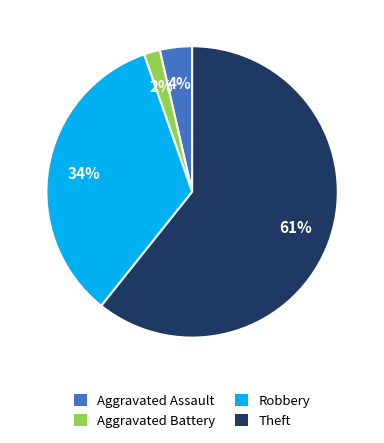

Which category has the biggest portion of the pie?

Theft